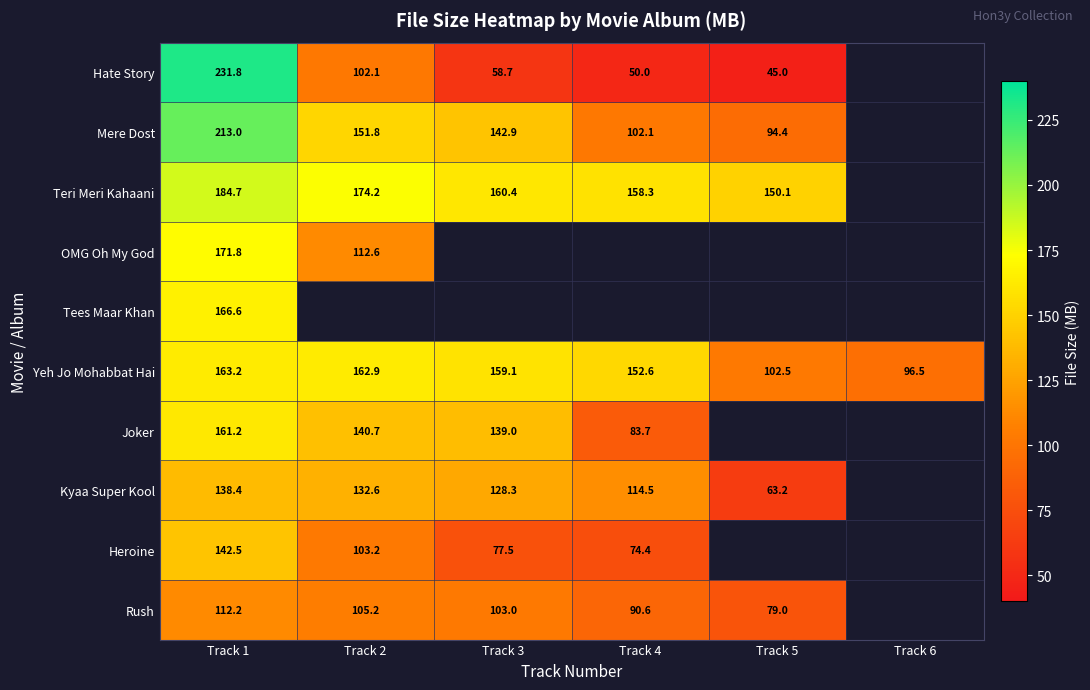

Which label corresponds to the largest value in the chart?

Track 1